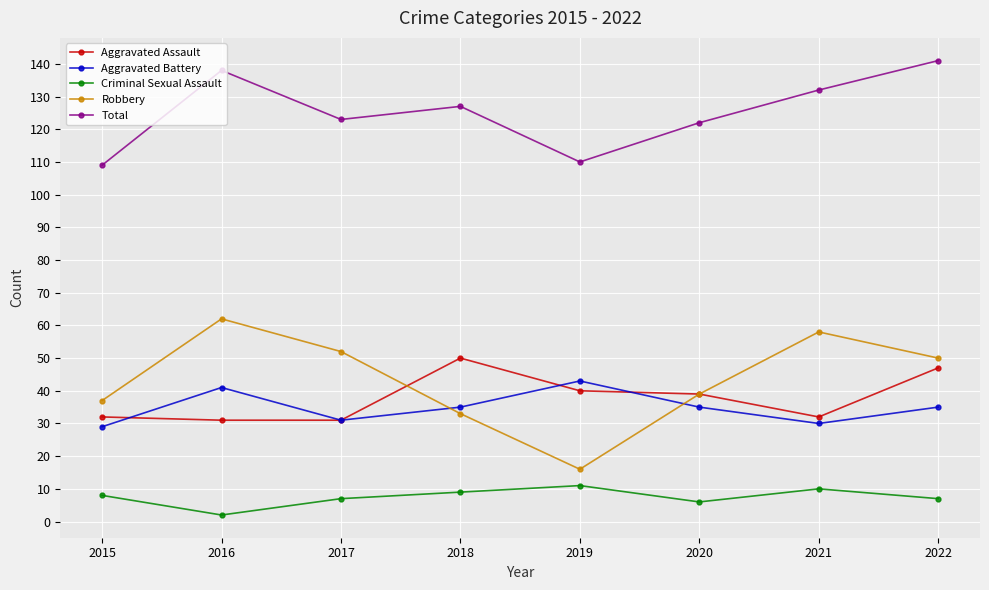

The Robbery series shows 37 at 2015. True or false?

True